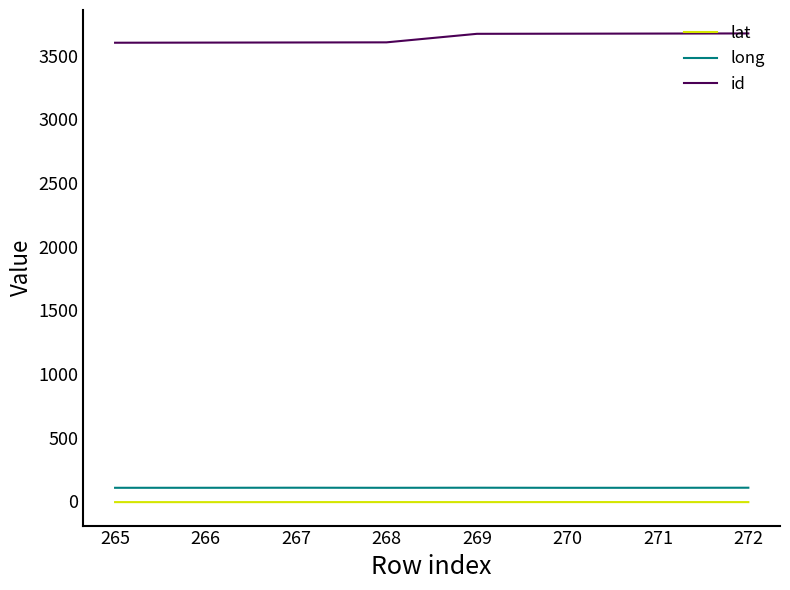

True or false: long and id cross at least once.

False